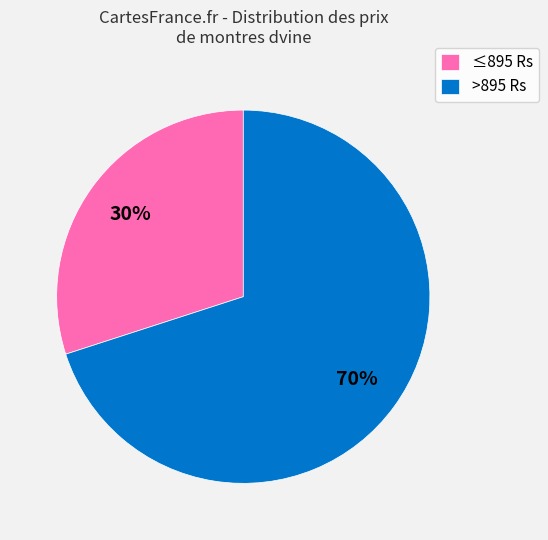

What is the ratio of the value at >895 Rs to the value at ≤895 Rs?

2.3